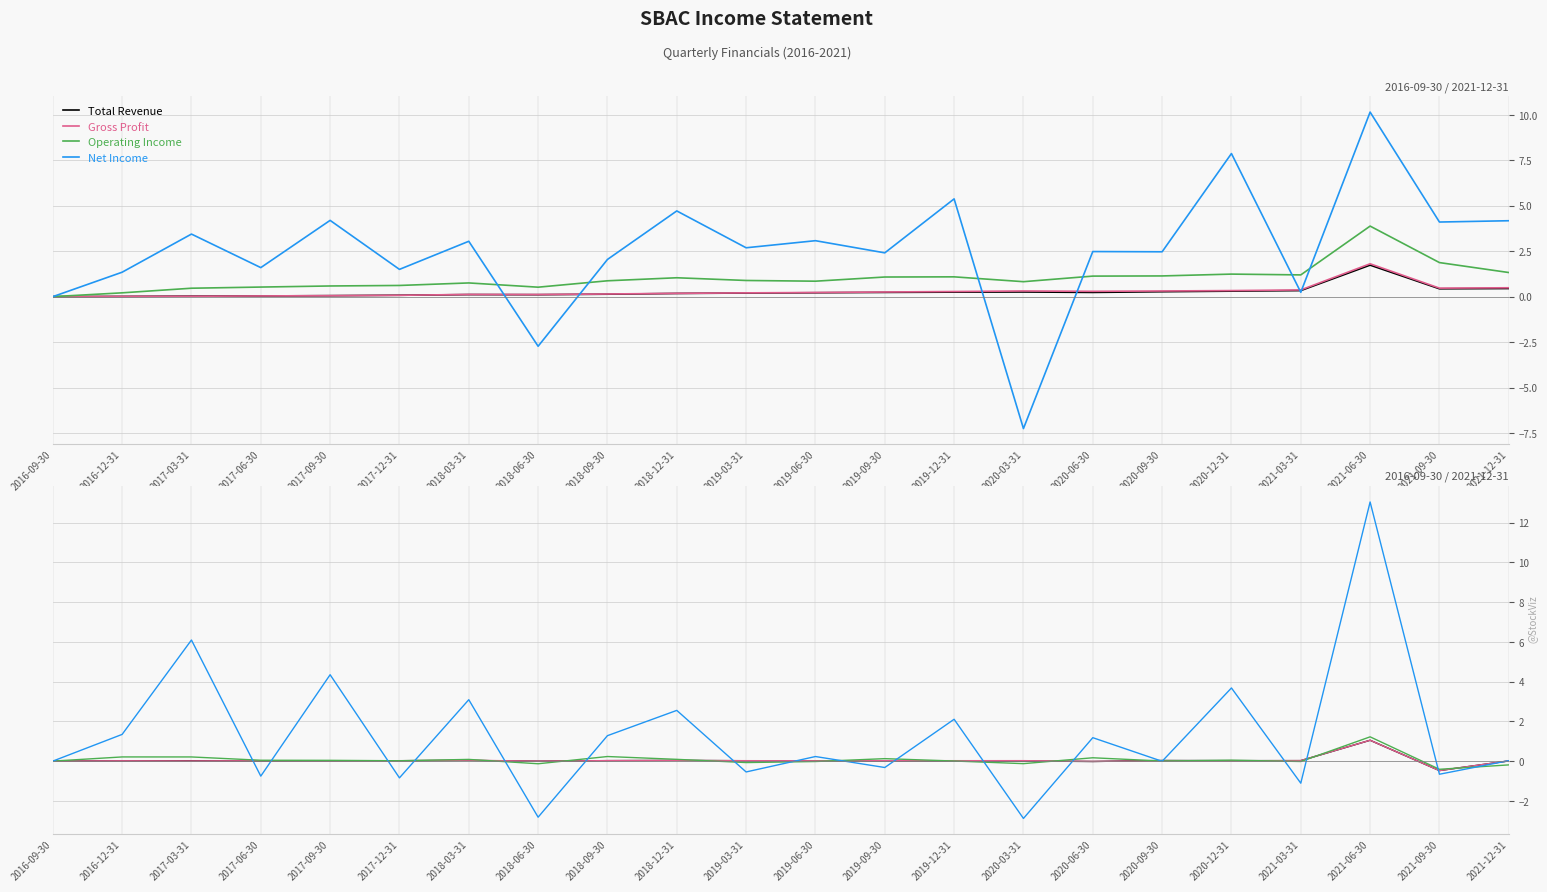

What is the sum of all Total Revenue values?

0.9